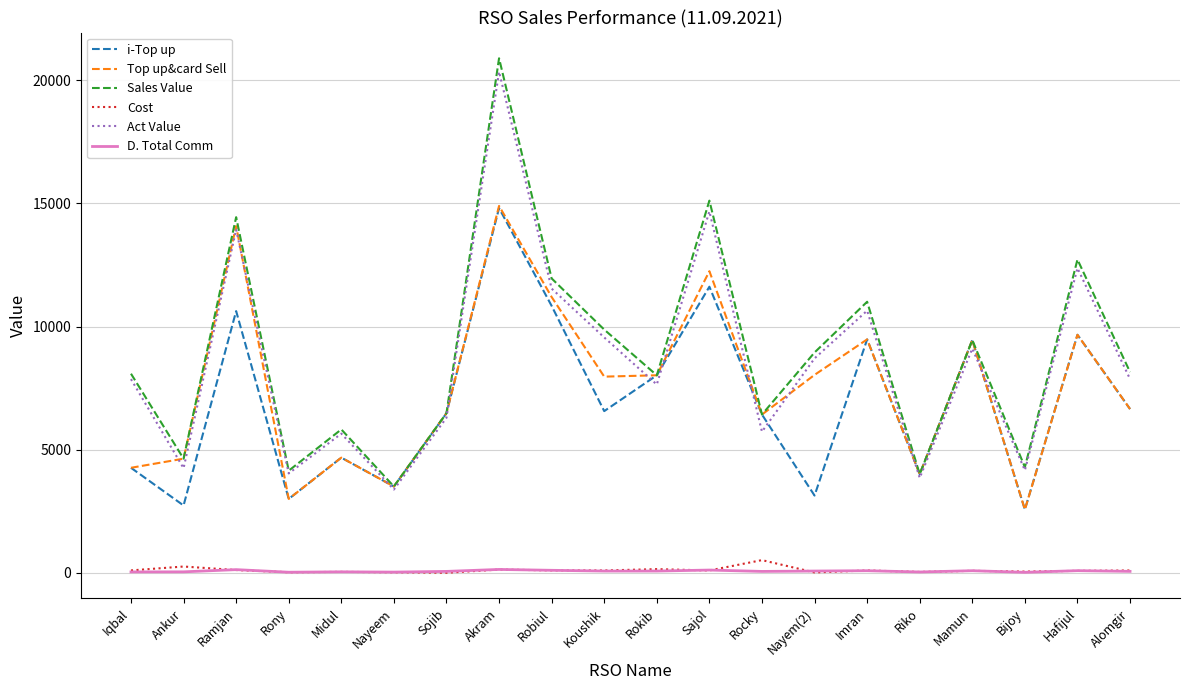

What is the minimum value shown in the chart?

7.0